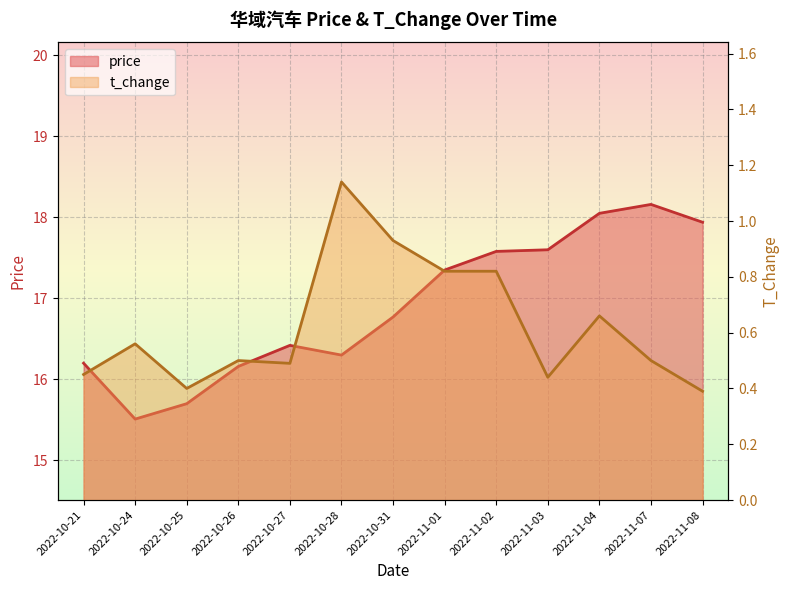

What is the lowest value of the t_change series?

0.4